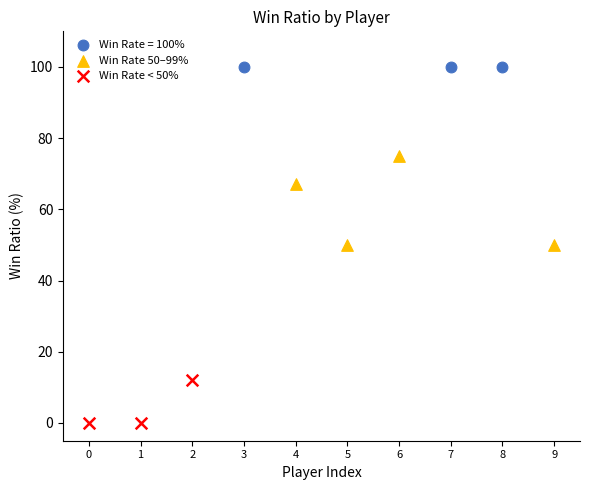

Which series contains the highest Y value?

Win Rate = 100%